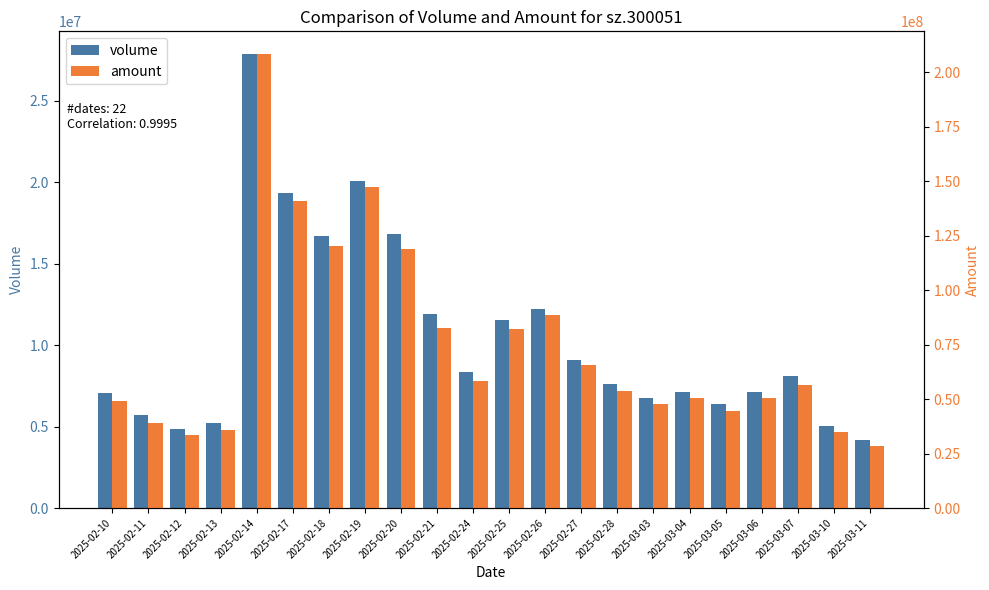

List the series in order of their overall mean, highest first.

amount, volume